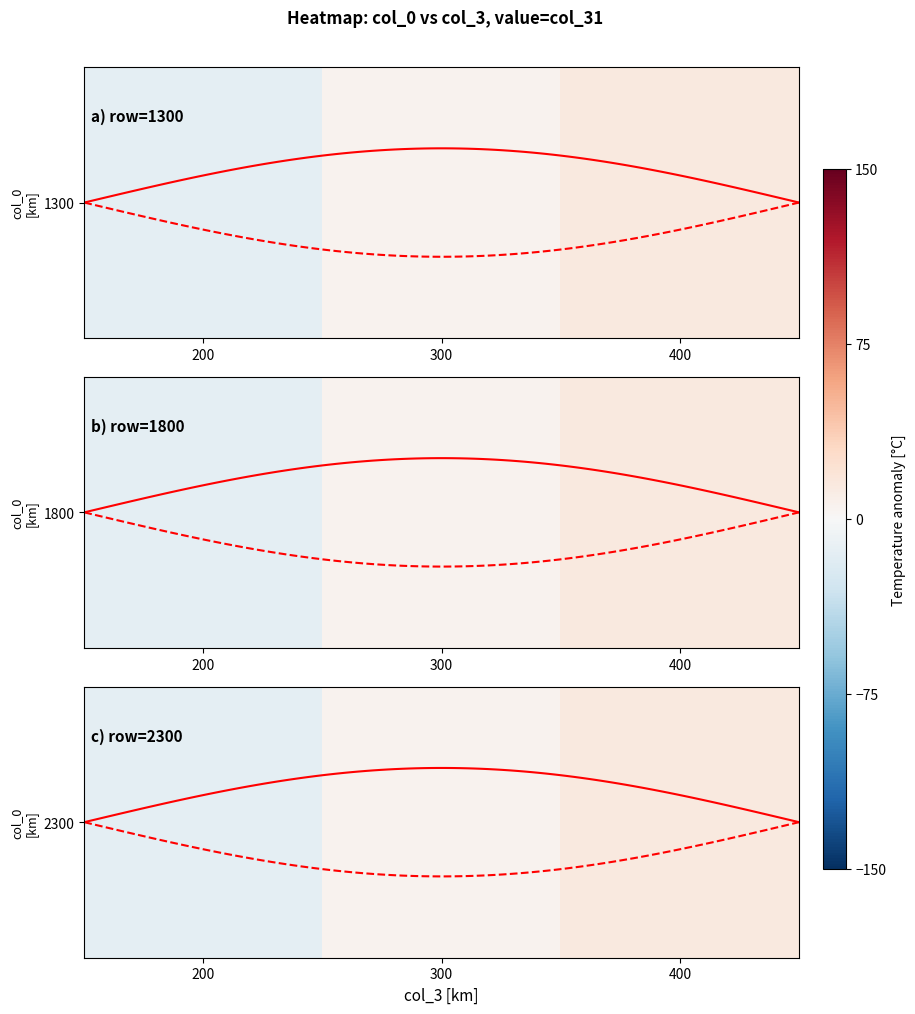

What is the greatest value displayed?

15